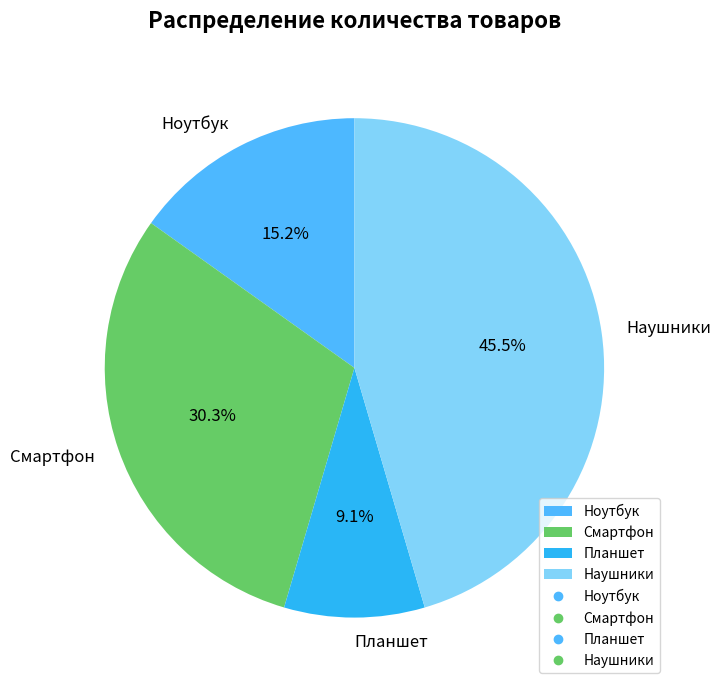

Does any single category account for the majority?

No